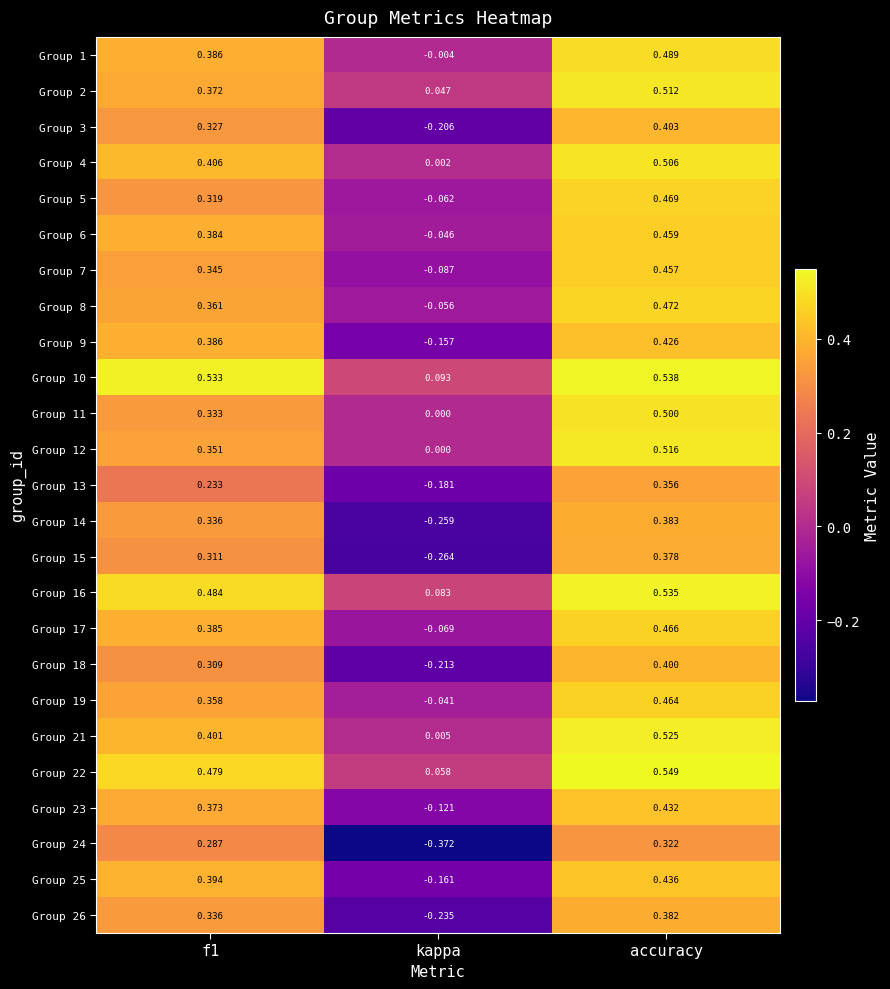

At which category does the chart reach its minimum across all series?

kappa